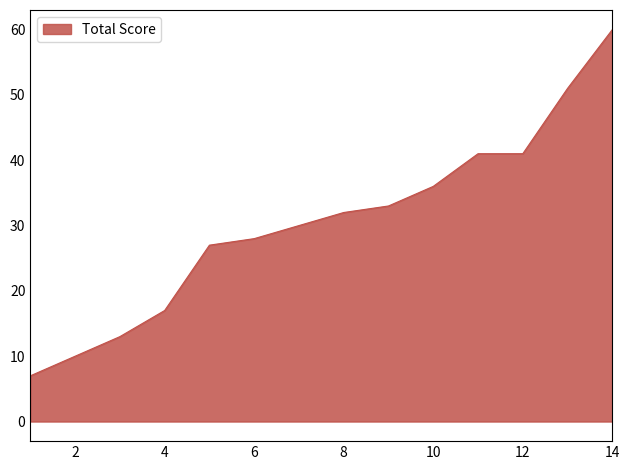

What is the average value?

30